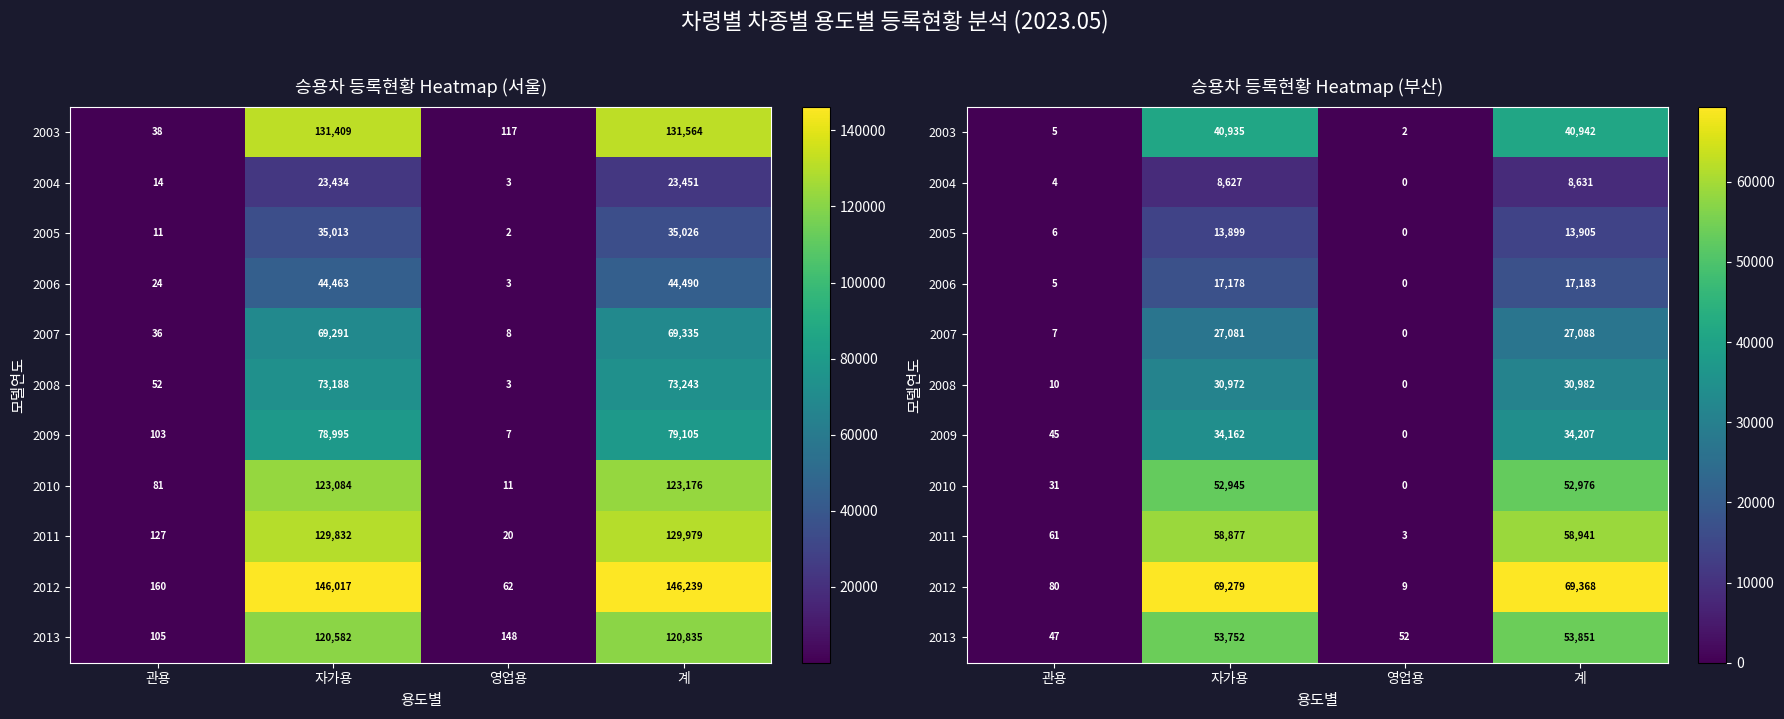

Count the number of data series in this chart.

11